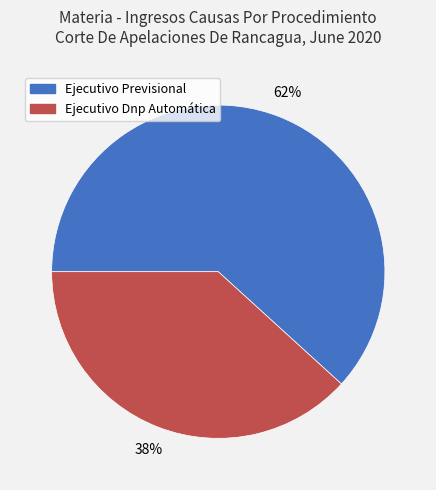

How many segments does this pie chart have?

2